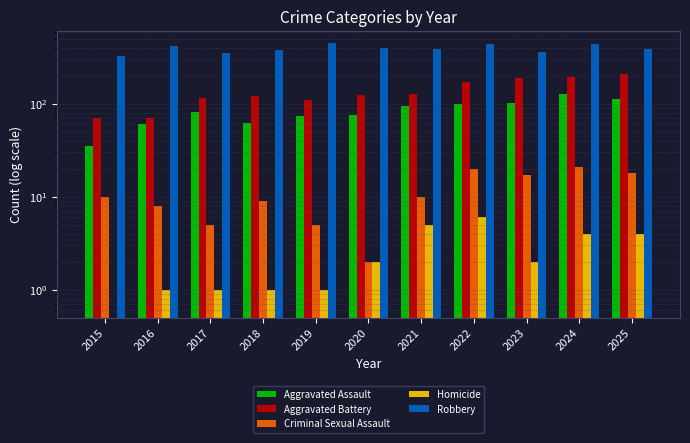

Which series has the largest range (max minus min)?

Aggravated Battery